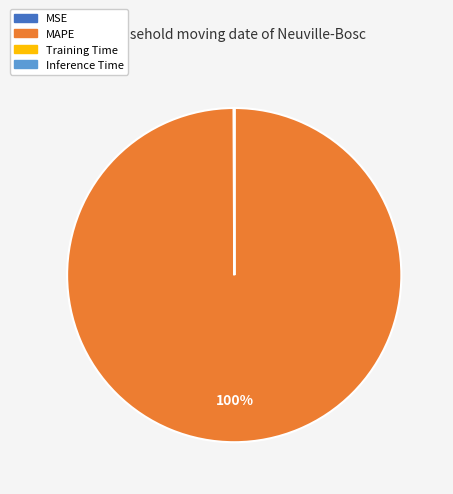

Which category has the biggest portion of the pie?

MAPE